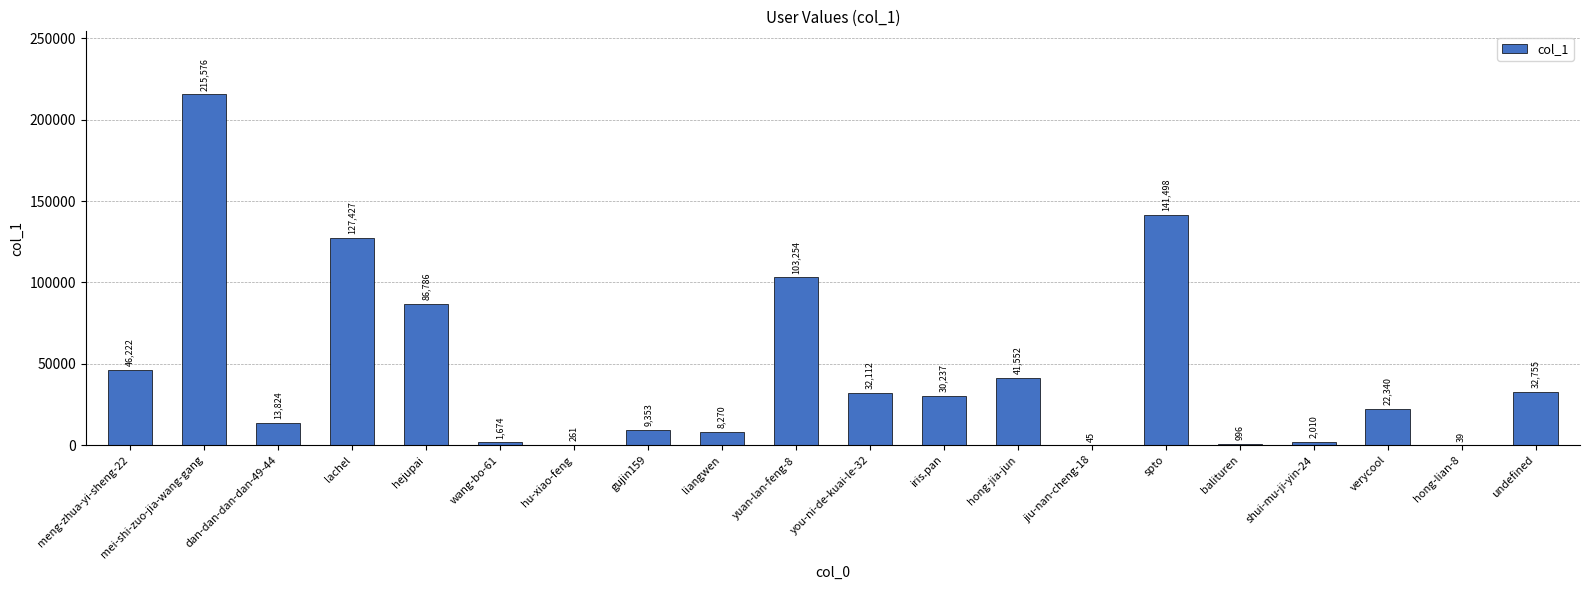

What is the maximum value shown in the chart?

215576